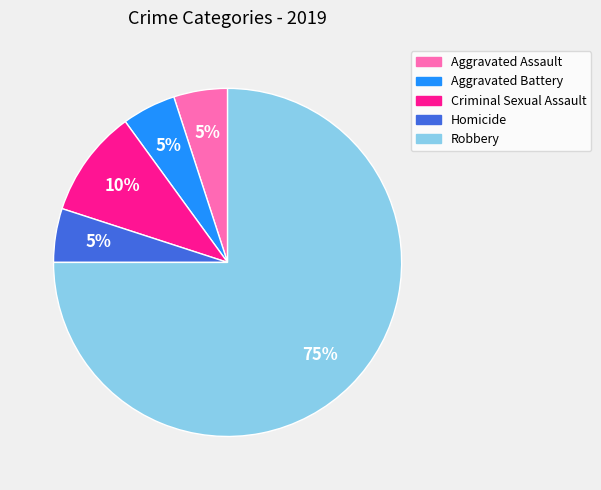

To the nearest percent, what is the average slice percentage?

20%